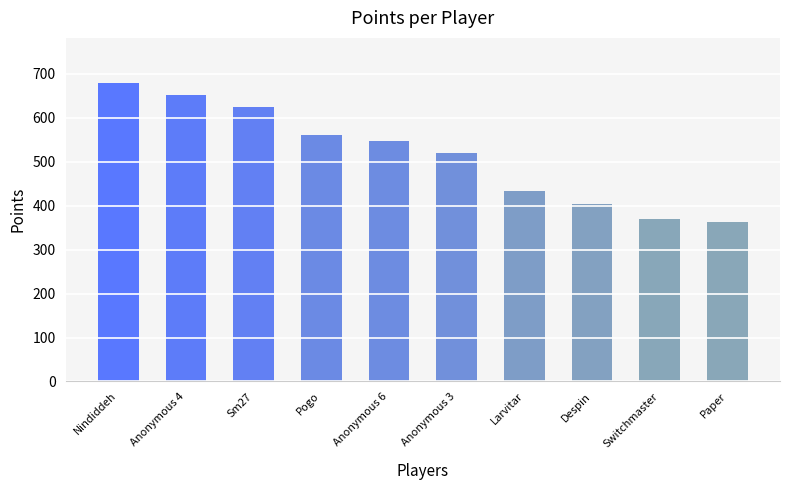

What is the sum of all values?

5154